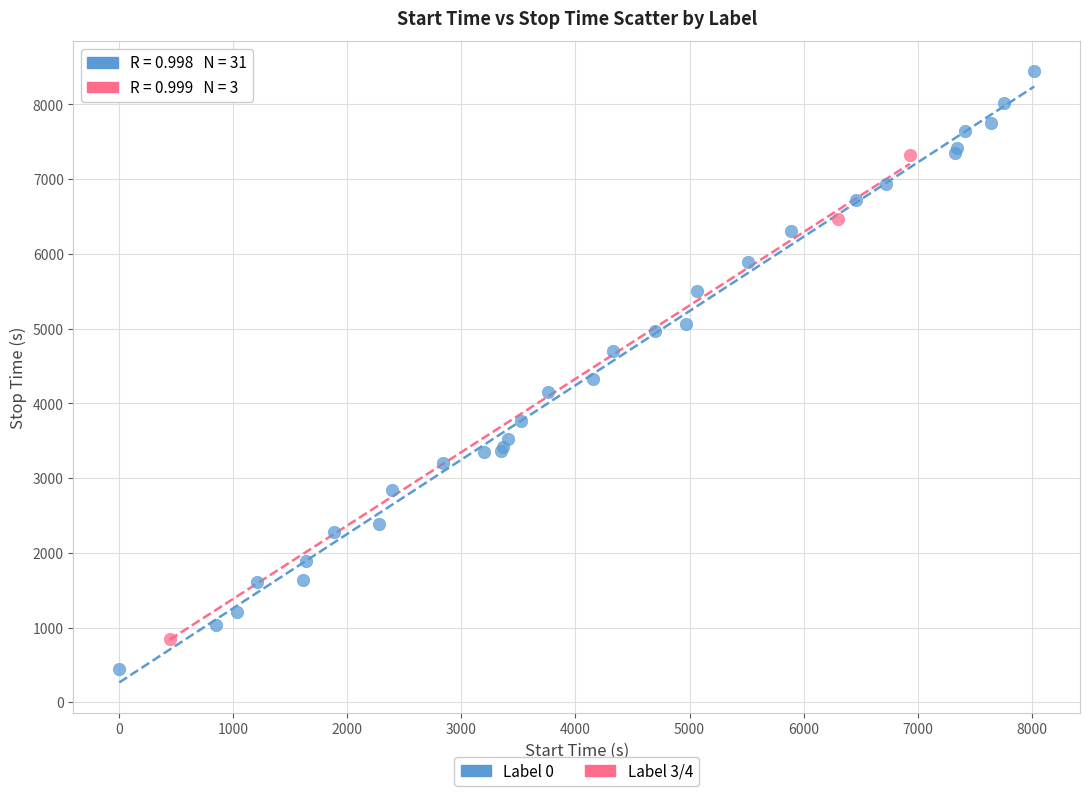

Which series reaches the maximum Y coordinate?

Label 0